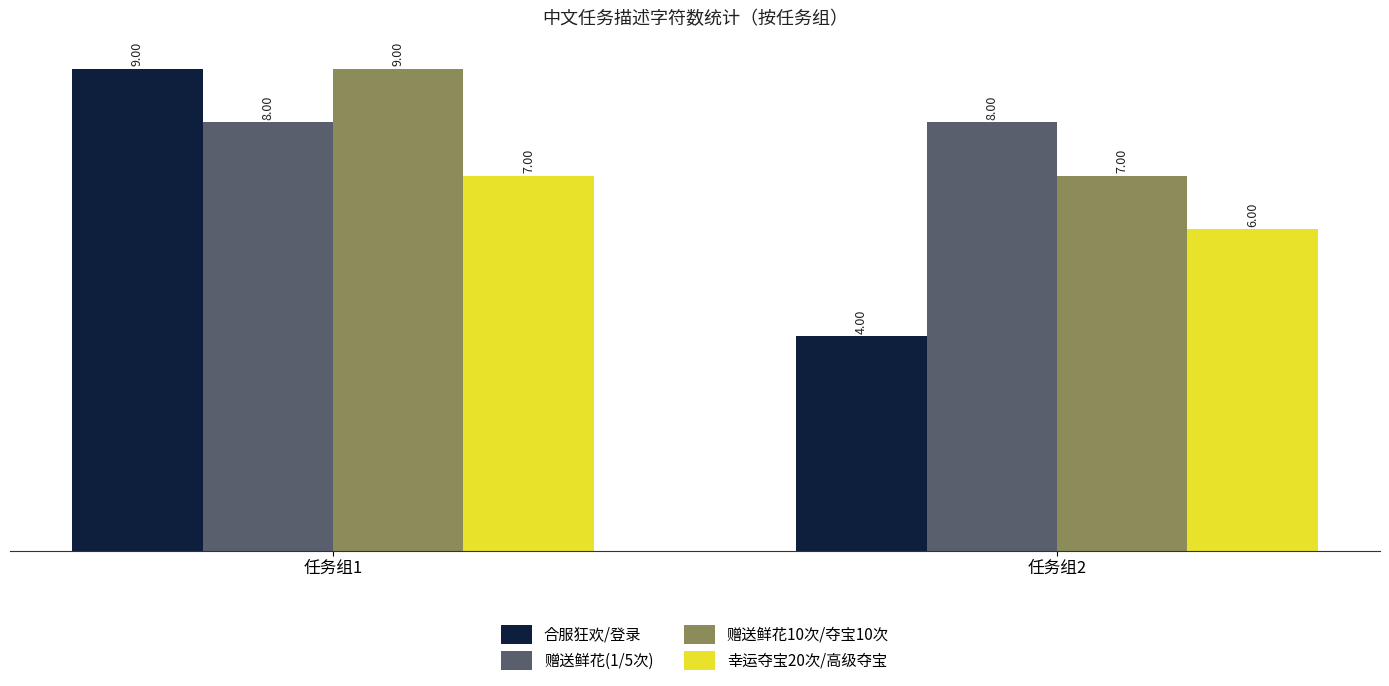

At which category is the sum across all series the highest?

任务组1